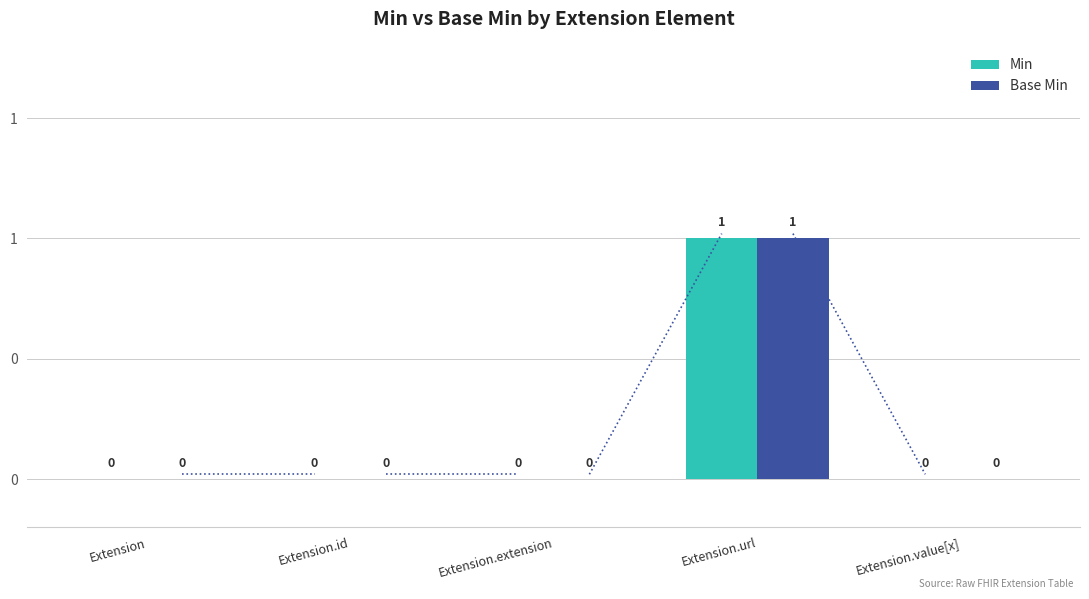

At which category is the sum across all series the highest?

Extension.url